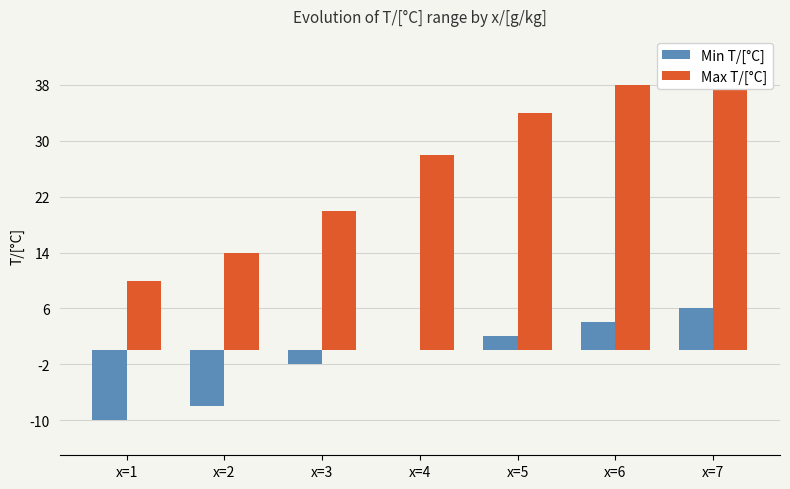

What is the difference between the highest and lowest values at x=3?

22